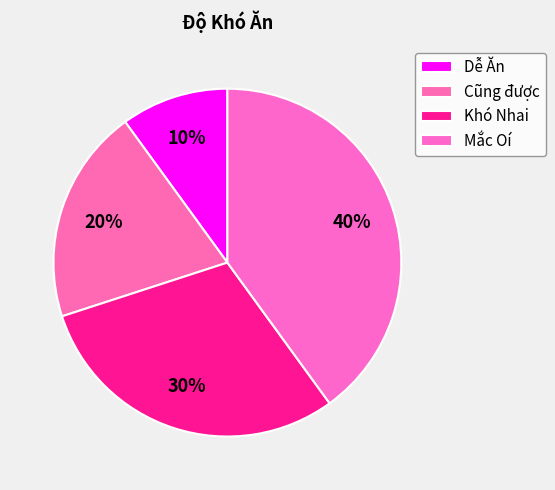

Is there any slice that represents more than half of the pie?

No